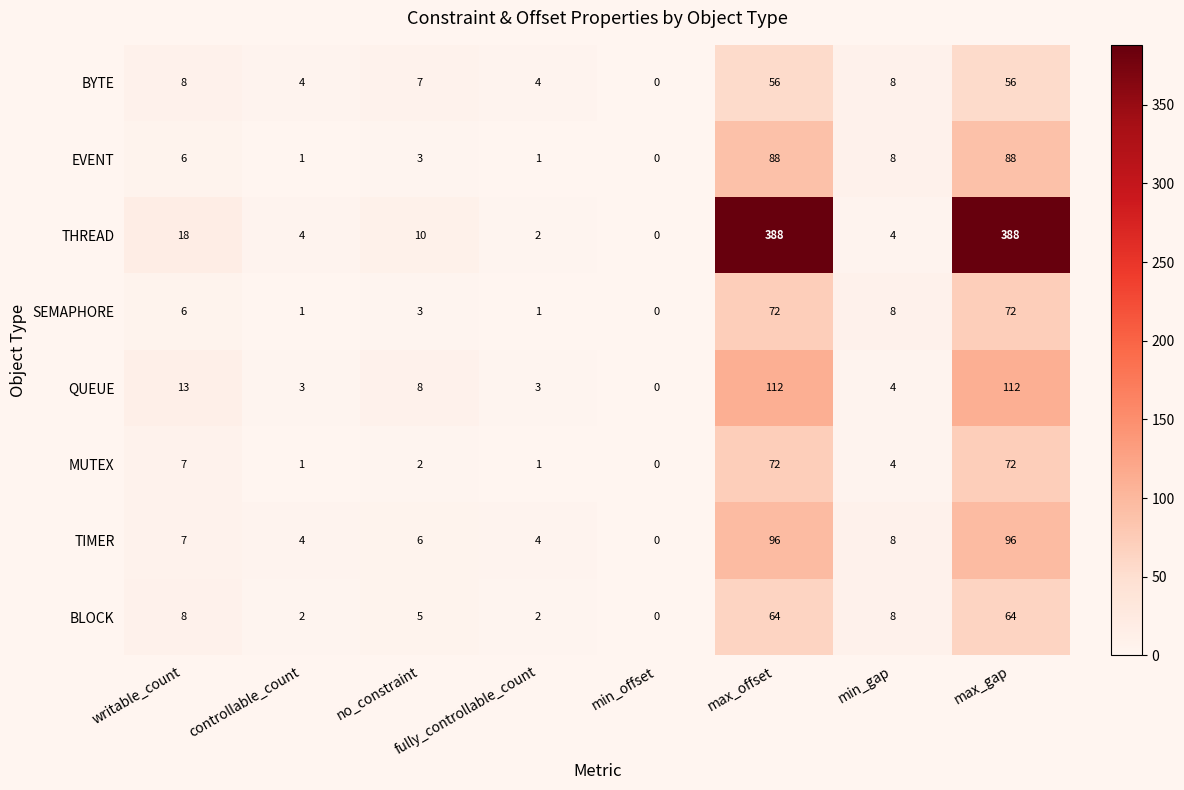

The THREAD series shows 18 at writable_count. True or false?

True